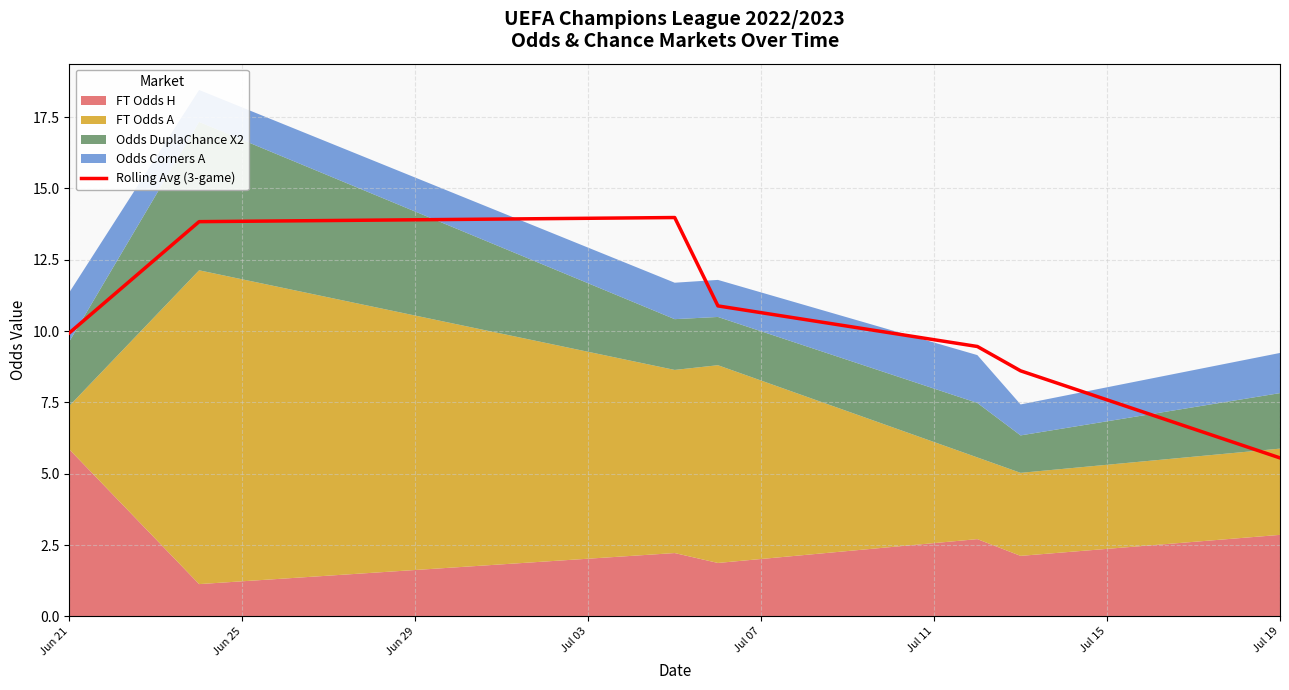

At which label does Rolling Avg (3-game) first exceed 9?

Jun 21